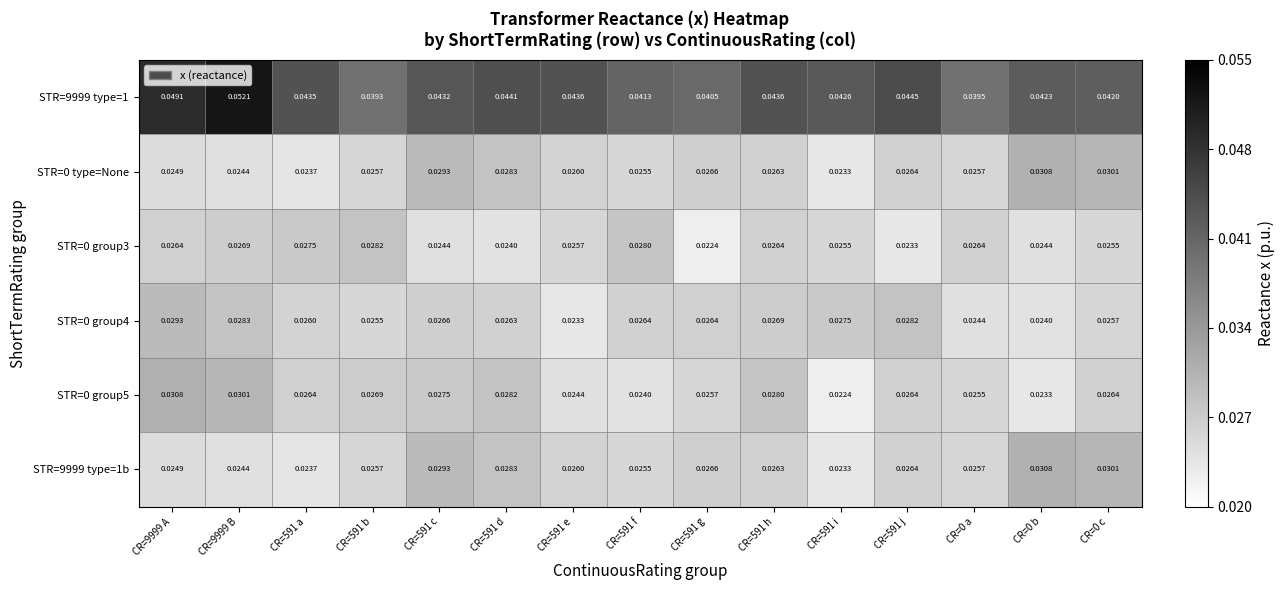

Is the value of STR=0 group3 at CR=0 b greater than the value of STR=0 group4 at CR=591 b?

No